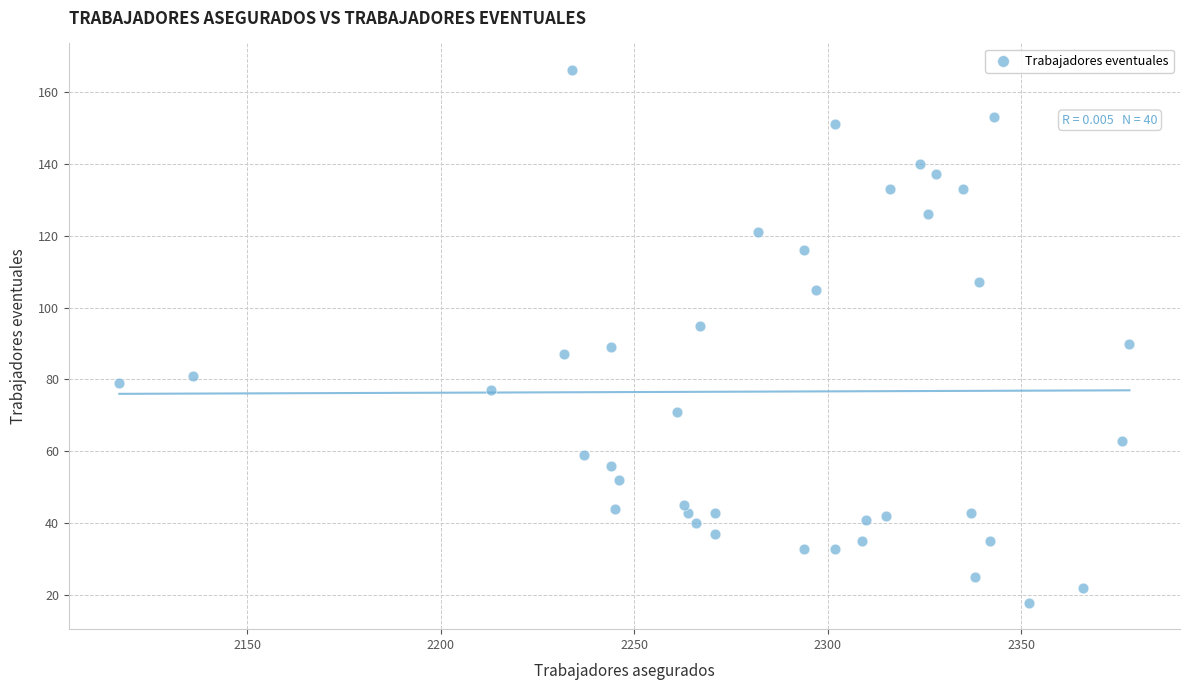

What is the range of X values (max minus min)?

261